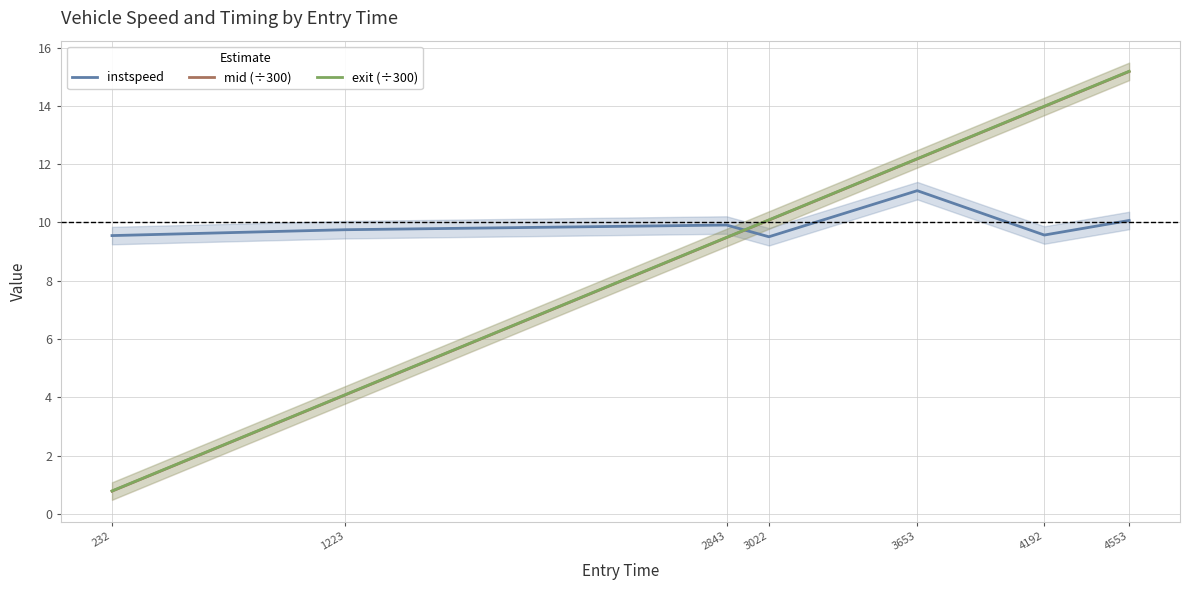

Between 3022 and 4553, which is larger?

4553